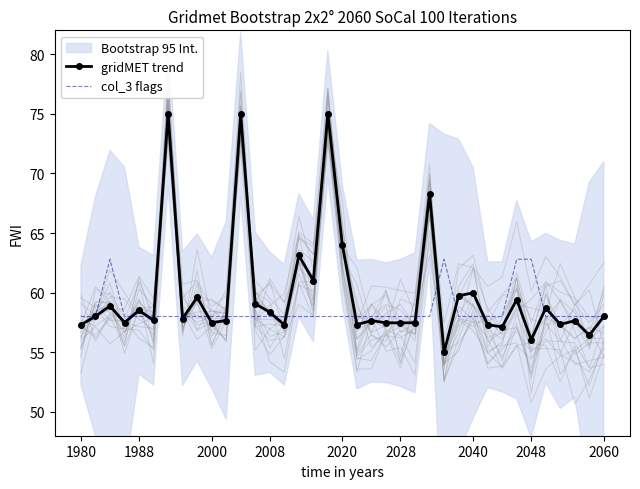

What is the lowest value of the gridMET trend series?

55.0